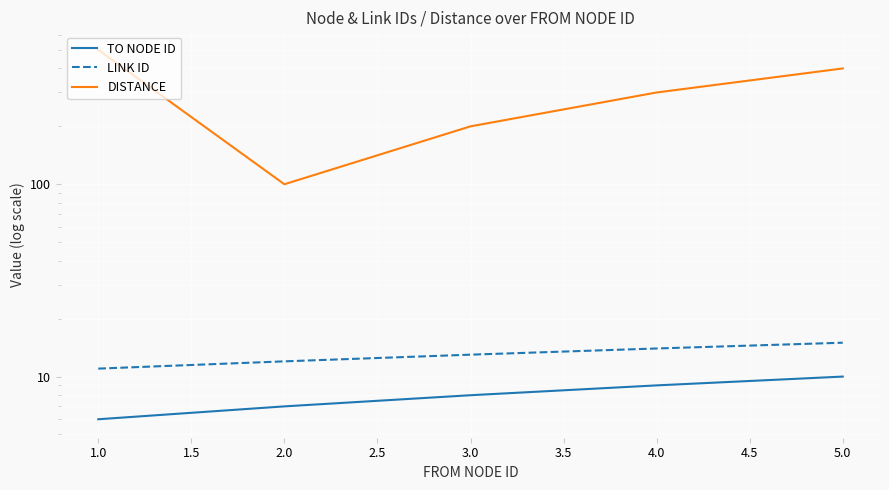

Reading left to right, list all the values displayed in this chart.

TO NODE ID: 6	7	8	9	10
LINK ID: 11	12	13	14	15
DISTANCE: 500	100	200	300	400